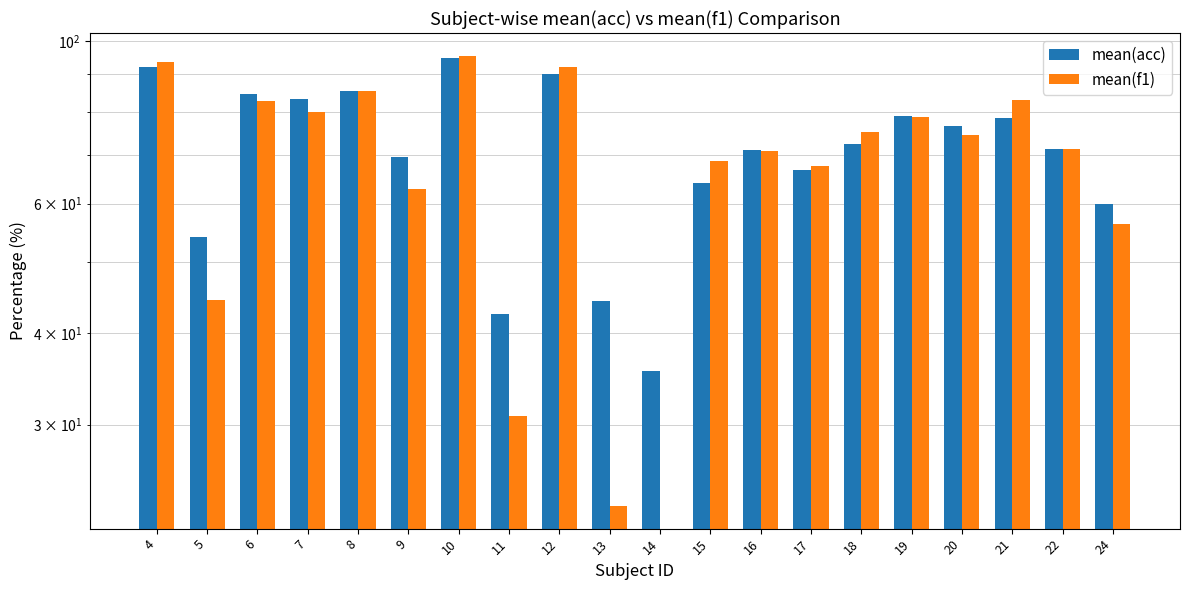

Reading left to right, what are all the values shown in this chart?

mean(acc): 4=92.2	5=54.0	6=84.7	7=83.3	8=85.5	9=69.5	10=94.7	11=42.5	12=90.2	13=44.2	14=35.5	15=64.0	16=71.0	17=66.7	18=72.4	19=79.0	20=76.5	21=78.4	22=71.3	24=60.0
mean(f1): 4=93.5	5=44.4	6=82.7	7=80.0	8=85.6	9=62.8	10=95.5	11=30.9	12=92.0	13=23.2	14=0.0	15=68.6	16=70.7	17=67.6	18=75.2	19=78.8	20=74.3	21=83.2	22=71.3	24=56.3